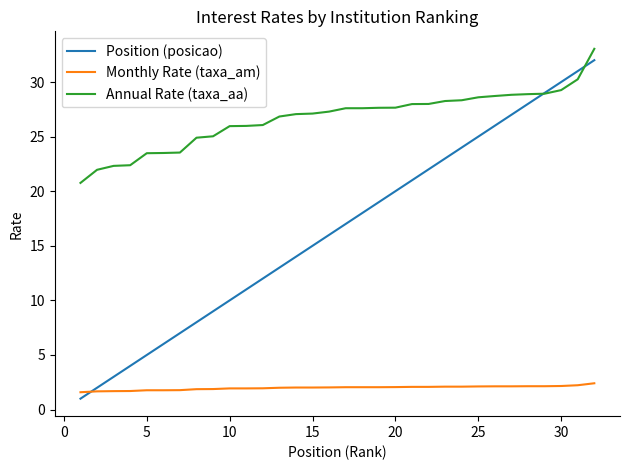

Which series has the largest total across all categories?

Annual Rate (taxa_aa)